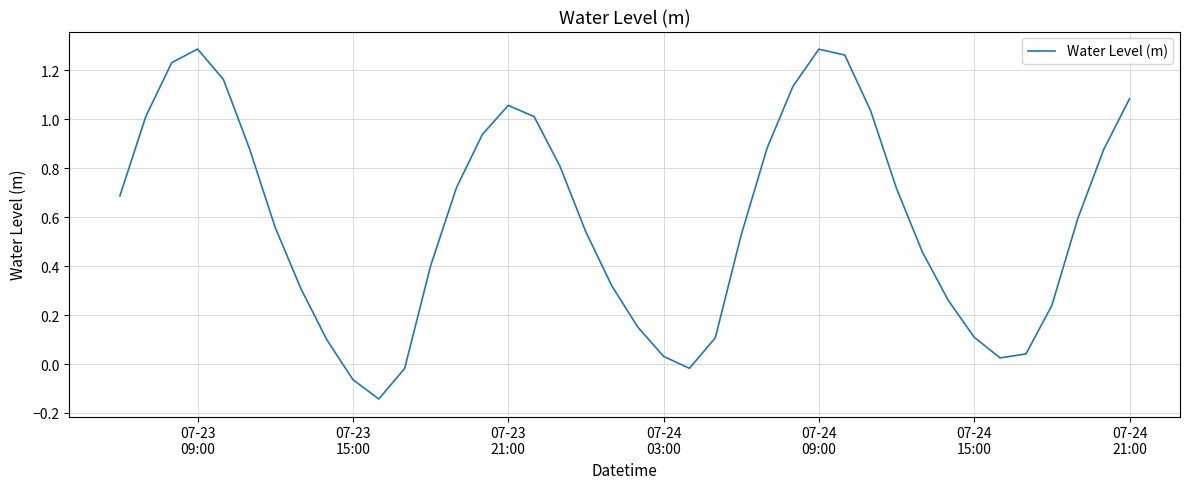

What is the difference between the maximum and minimum values?

1.4